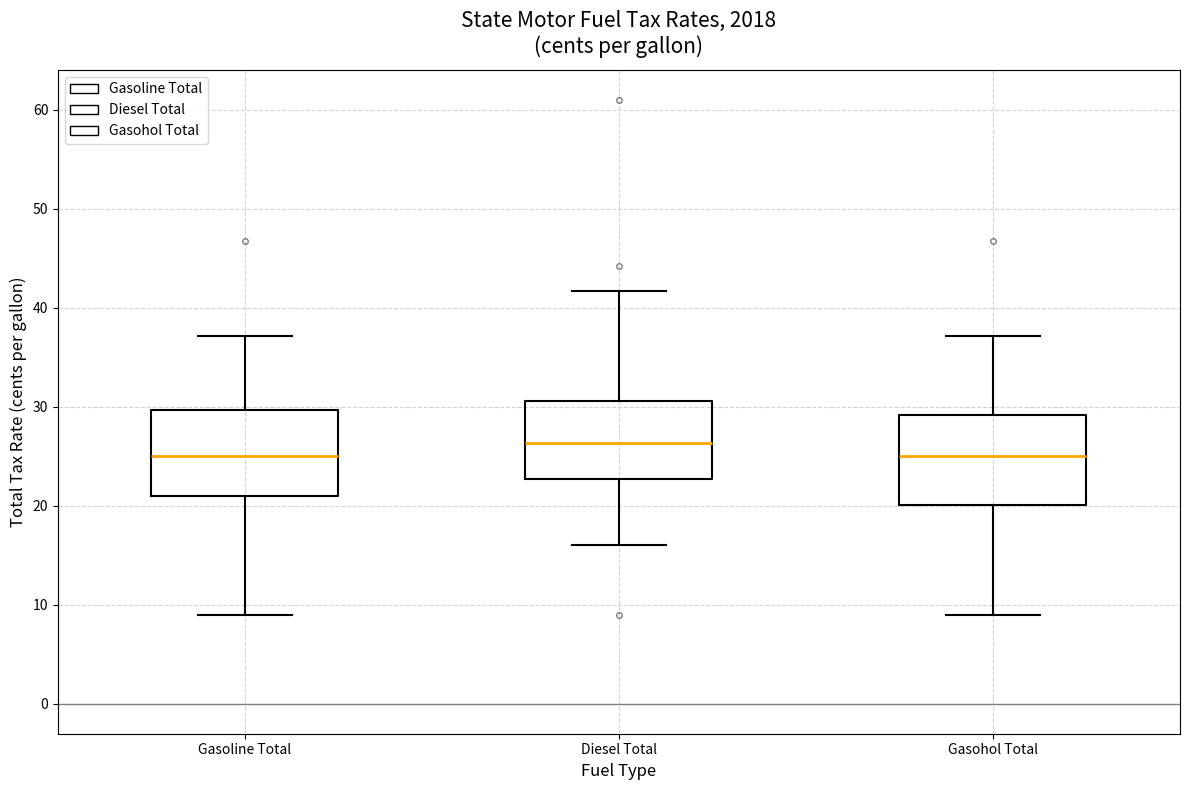

Where is the upper edge of the box for Gasoline Total on the y-axis? The values are not printed on the chart, so give them approximately, as read against the axis.

30